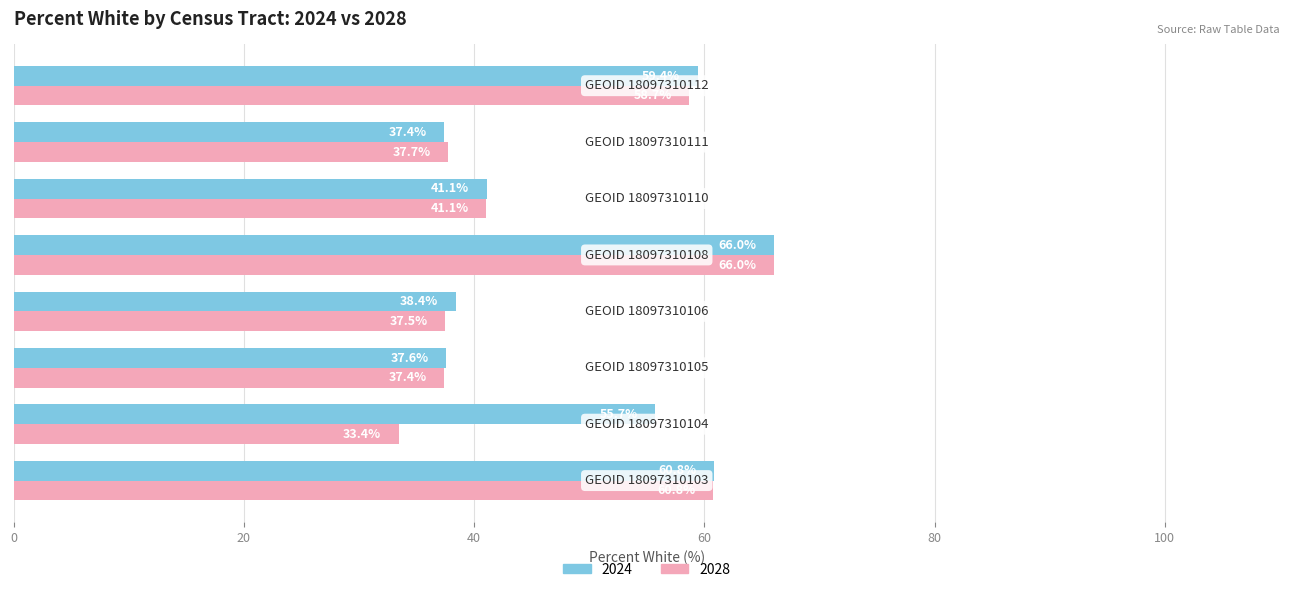

At how many categories does at least one series exceed 43?

4